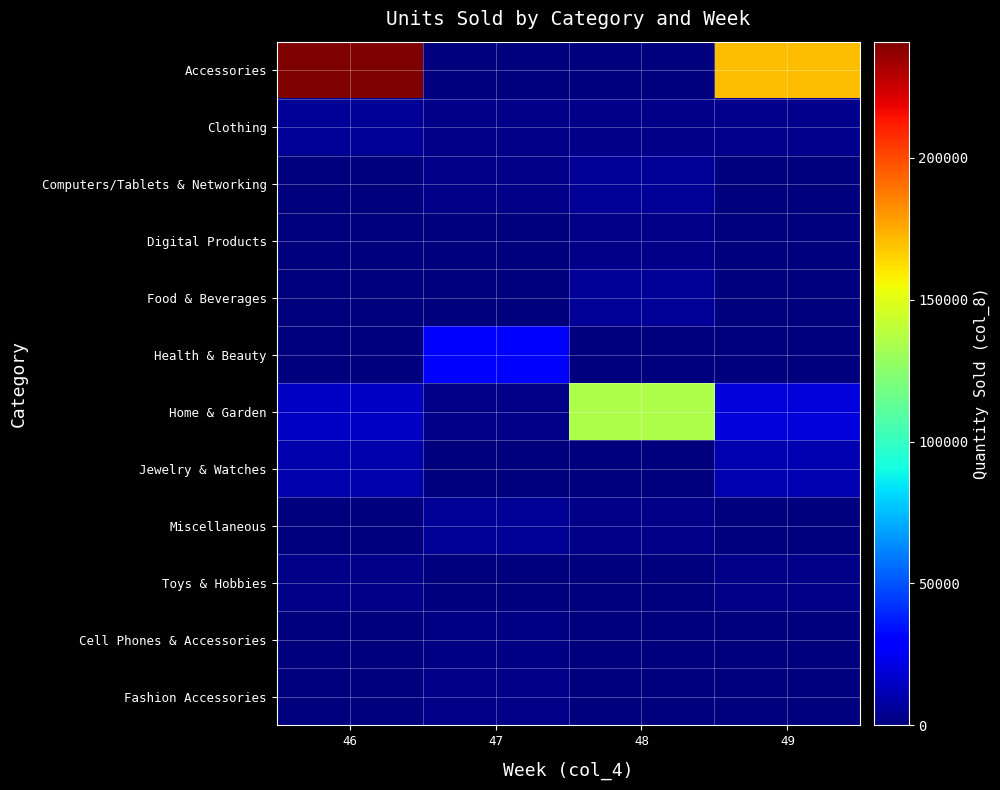

At how many categories does at least one series exceed 216490?

1